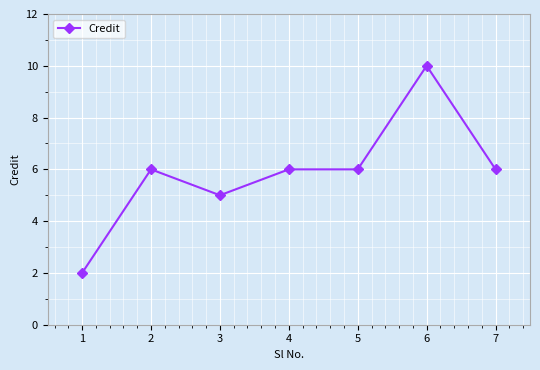

Is this an area chart (filled region under the line)?

No